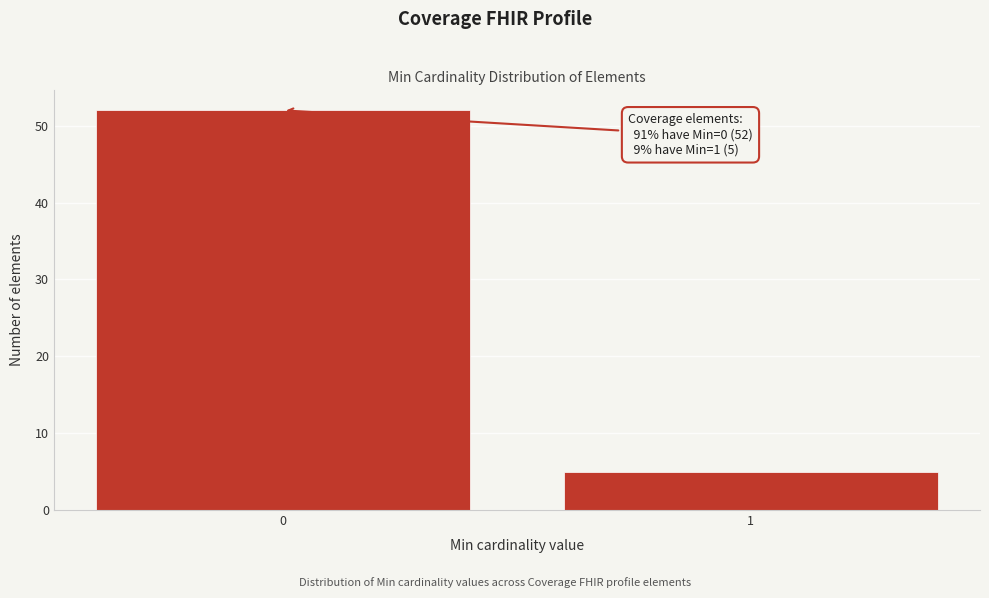

Reading right to left, list all the values displayed in this chart.

5	52